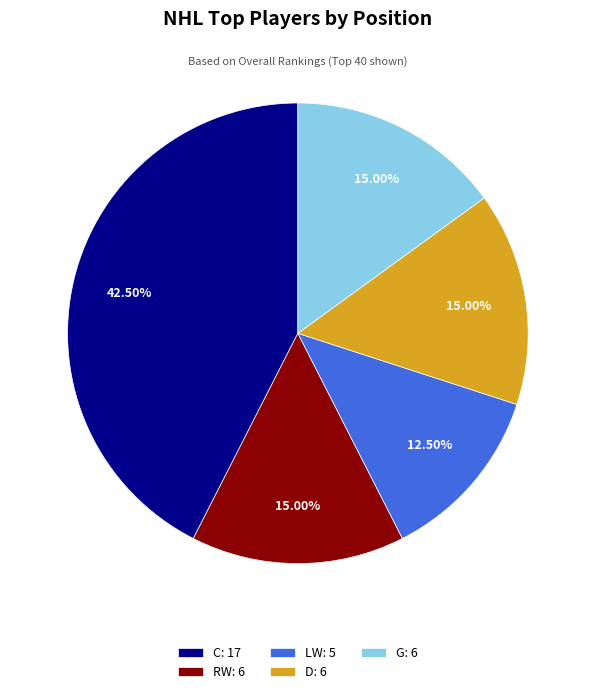

Count the number of slices in the pie.

5